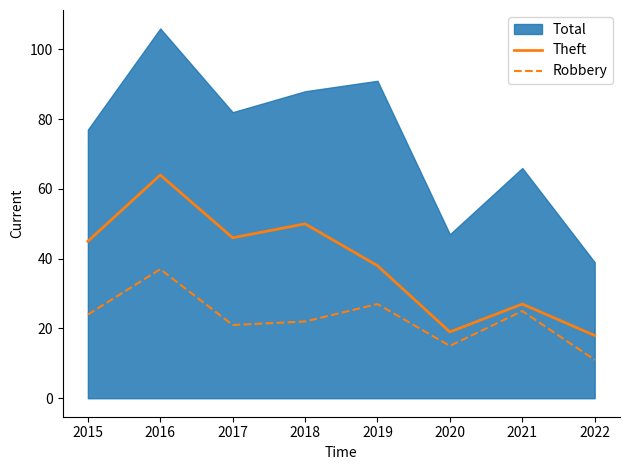

Where is the first local maximum for Robbery?

2016